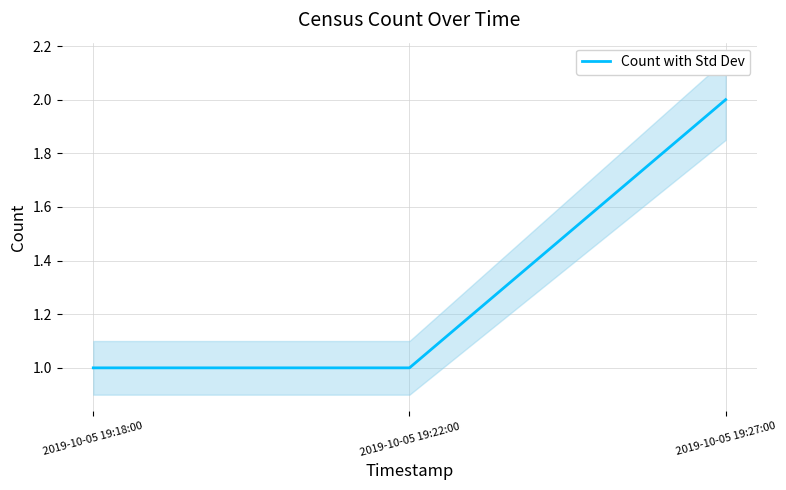

Is it true that the value at 2019-10-05 19:27:00 is 3?

False